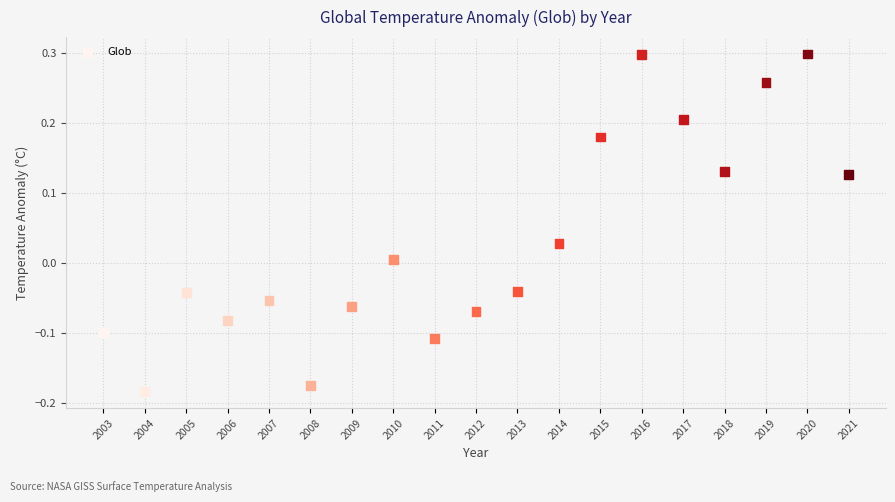

What is the range of Y values (max minus min)?

0.5